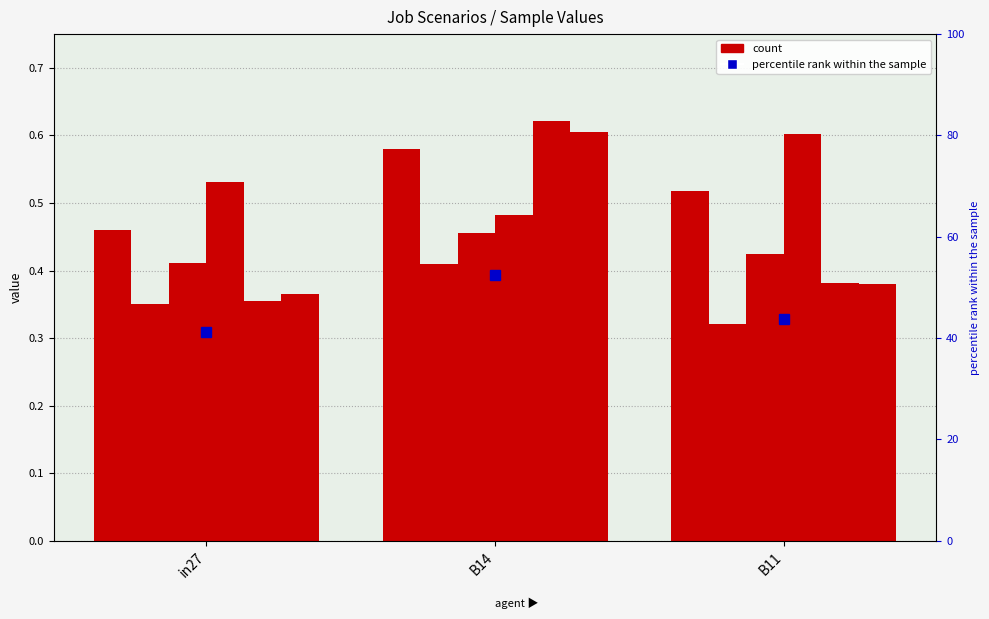

What position from the right is B14?

2